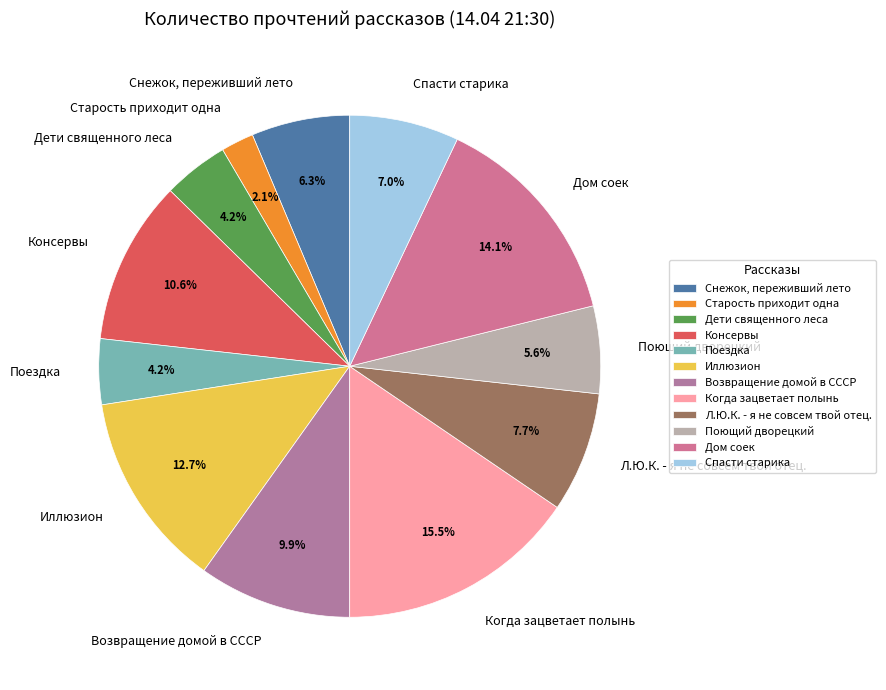

Is there any slice that represents more than half of the pie?

No